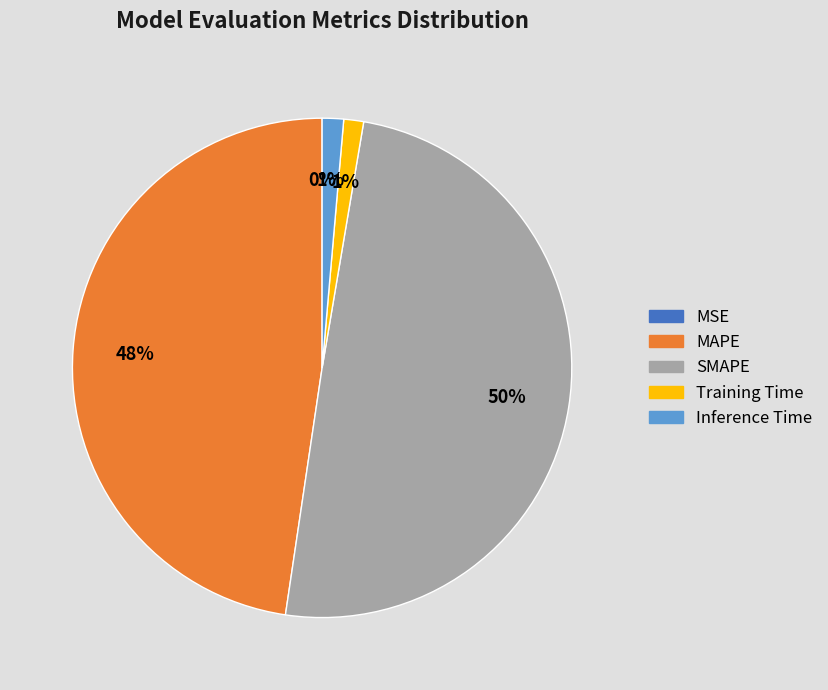

Is it true that SMAPE is 56% of the pie?

False